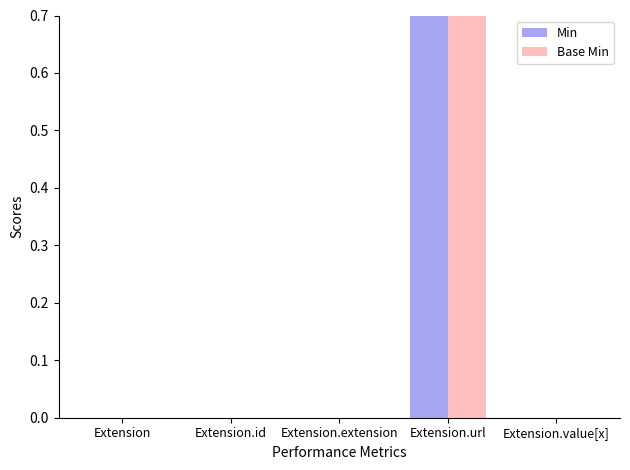

Are the bars horizontal?

No